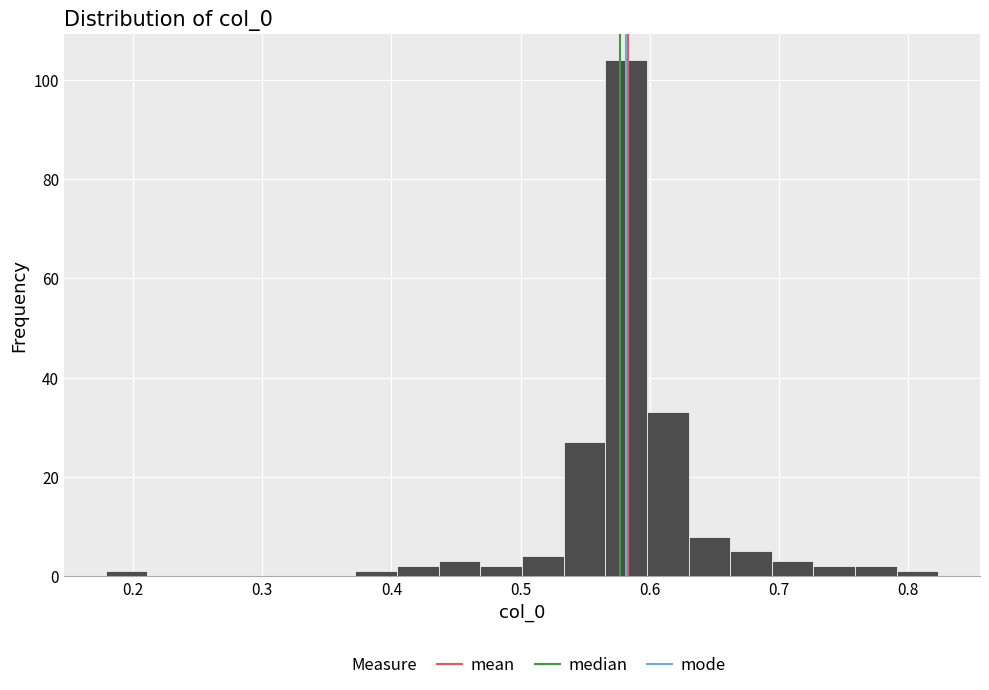

Read against the x-axis, roughly where is the centre of the tallest bar?

0.58